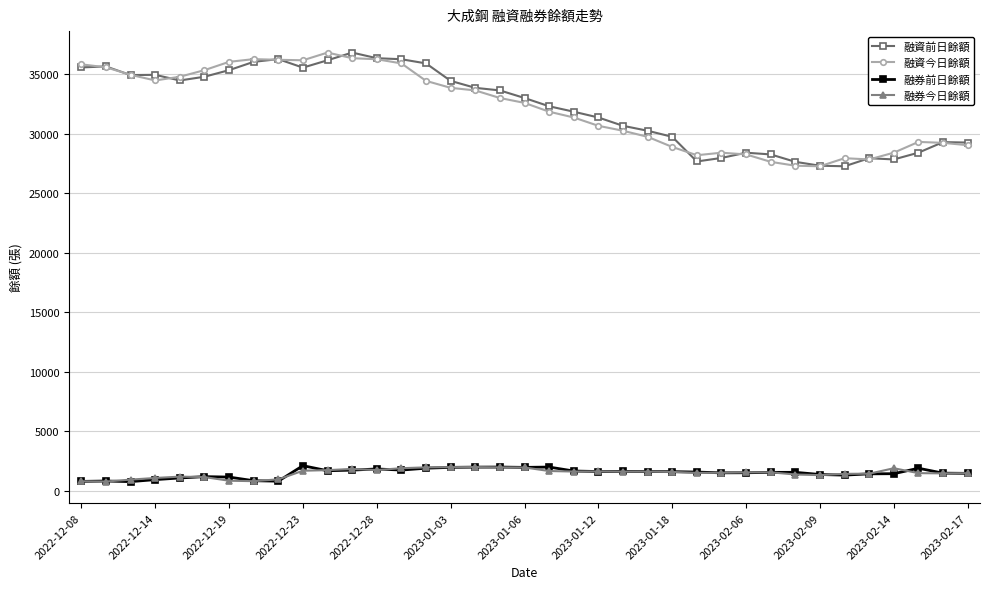

At how many categories does at least one series exceed 26259?

37